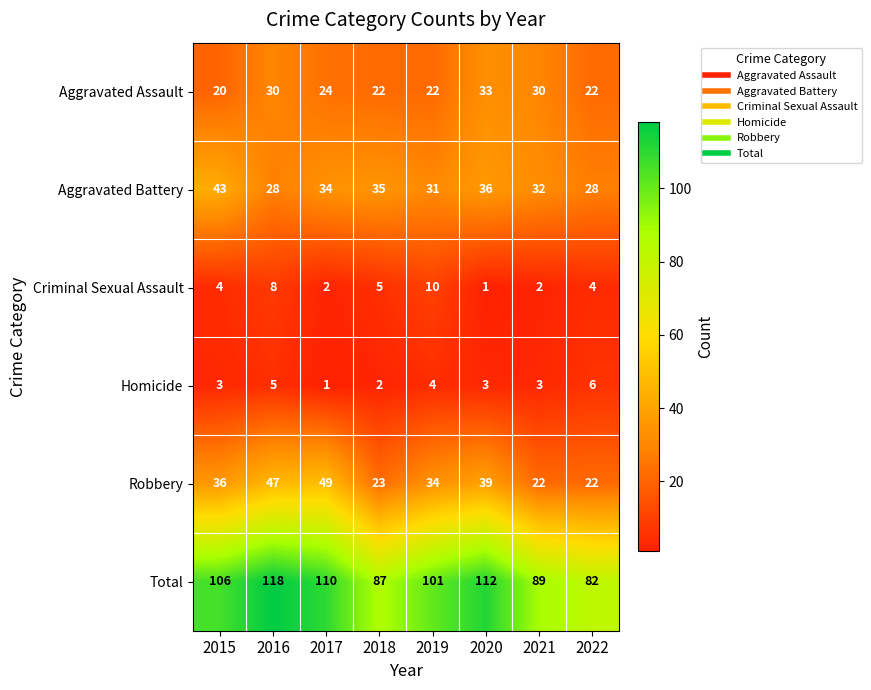

The Aggravated Battery series shows 28 at 2022. True or false?

True